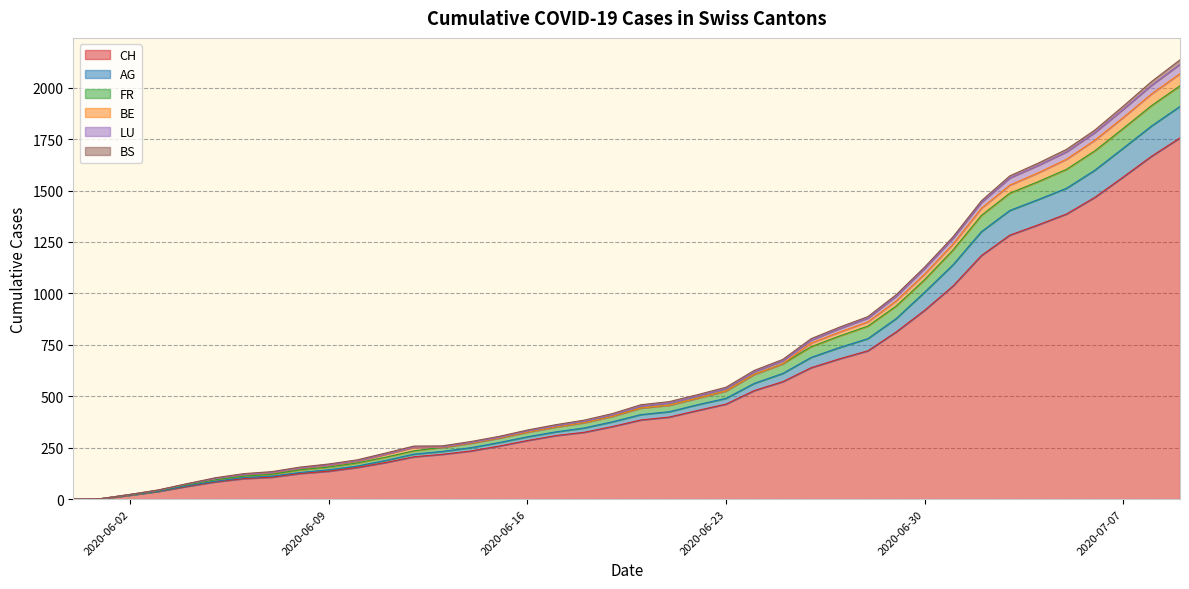

What is the total value across all series at 2020-07-07?

1910